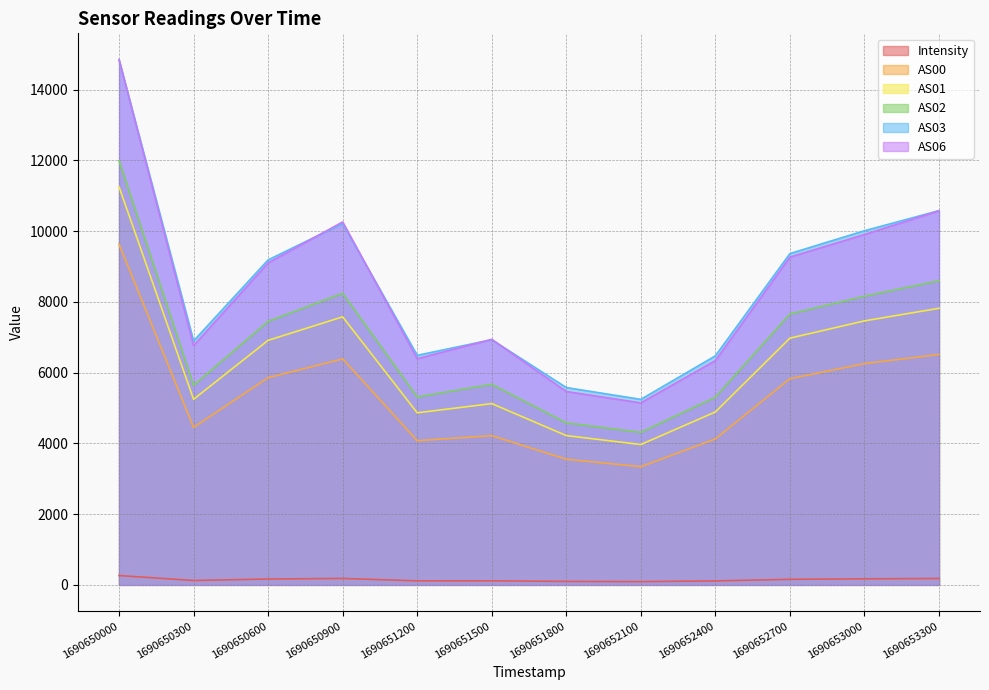

In AS03, how many points are lower than both neighbors (excluding endpoints)?

3